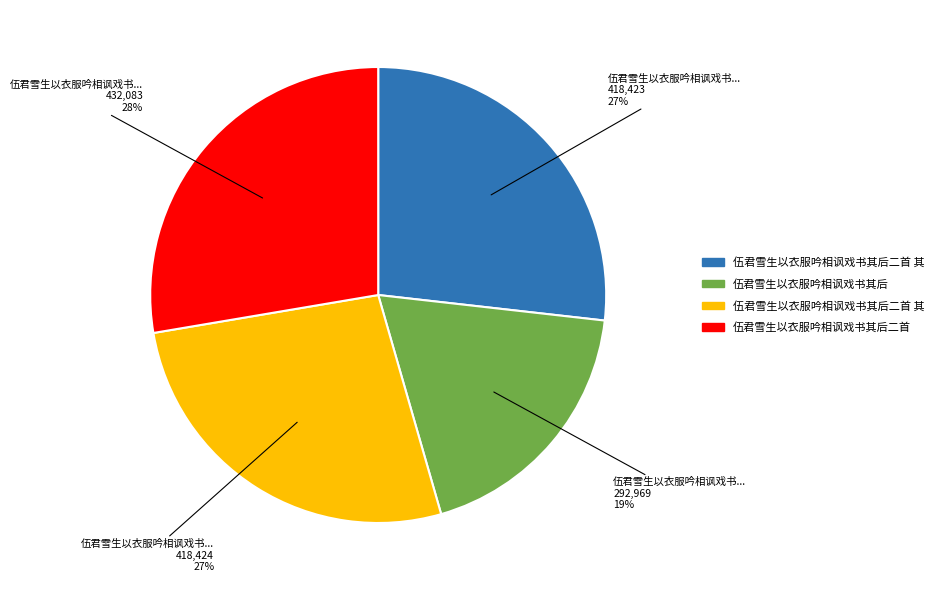

To the nearest percent, what is the average slice percentage?

25%